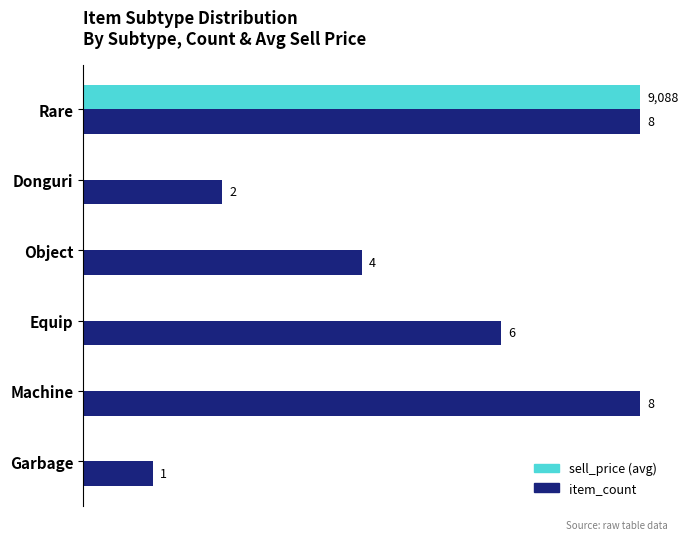

Which series changed the most between Object and Rare?

sell_price (avg)